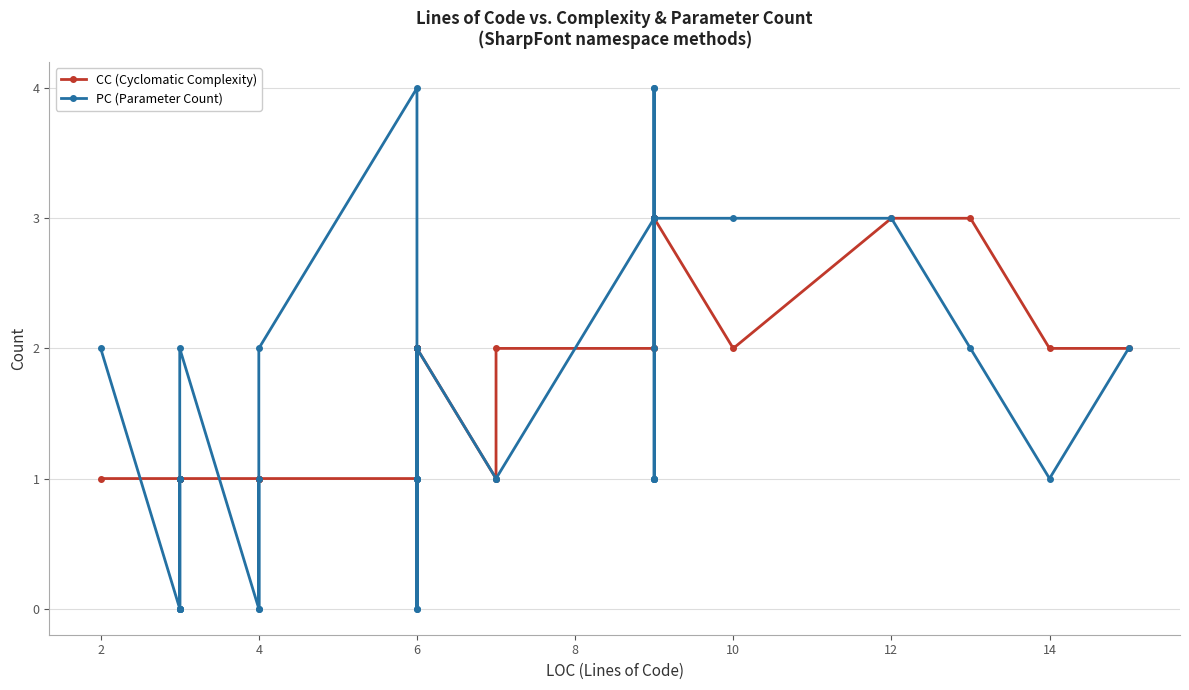

What is the difference between the maximum and minimum values in the CC (Cyclomatic Complexity) series?

2